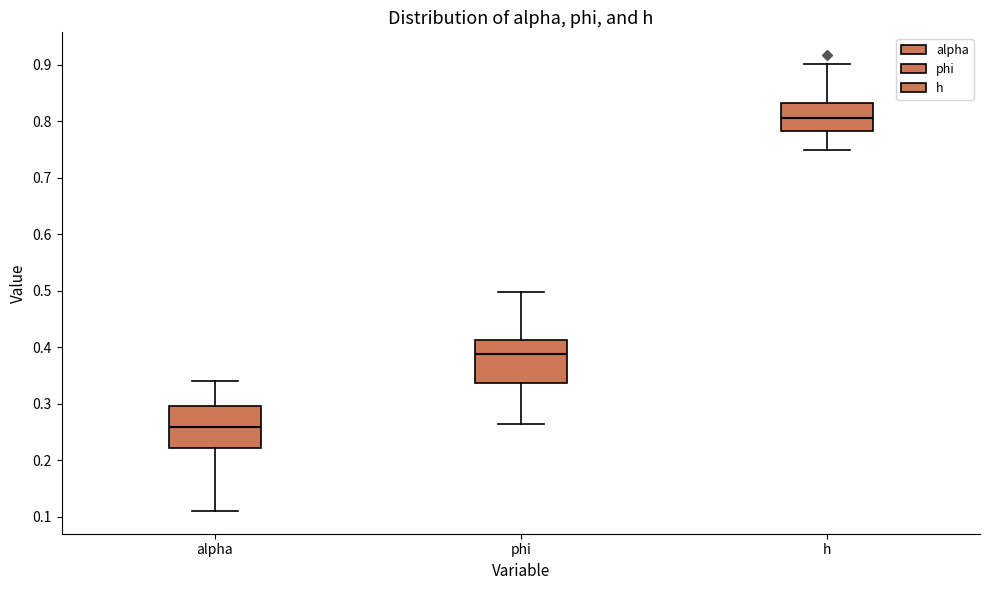

Where does the upper whisker of the box for phi end on the y-axis? The values are not printed on the chart, so give them approximately, as read against the axis.

0.50